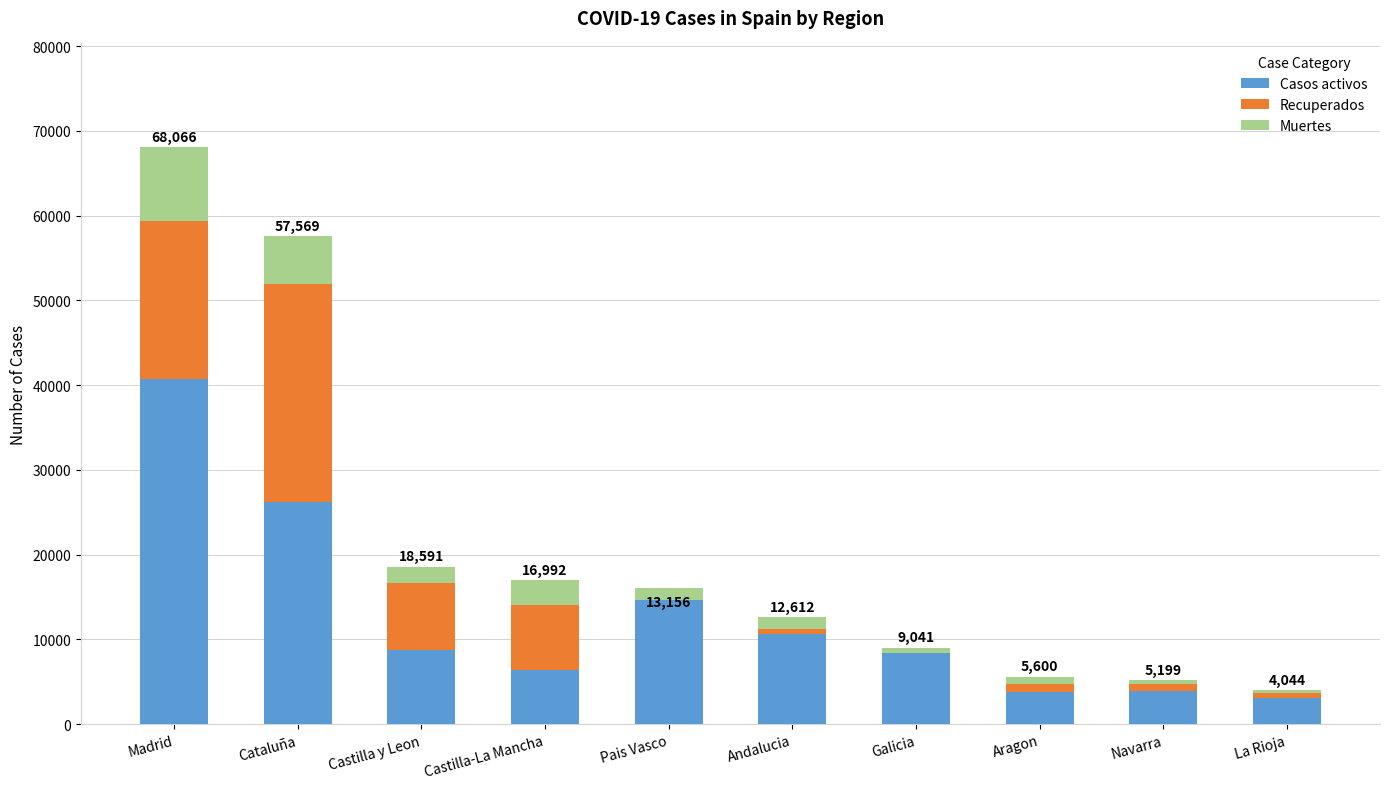

At which category is the sum across all series the highest?

Madrid